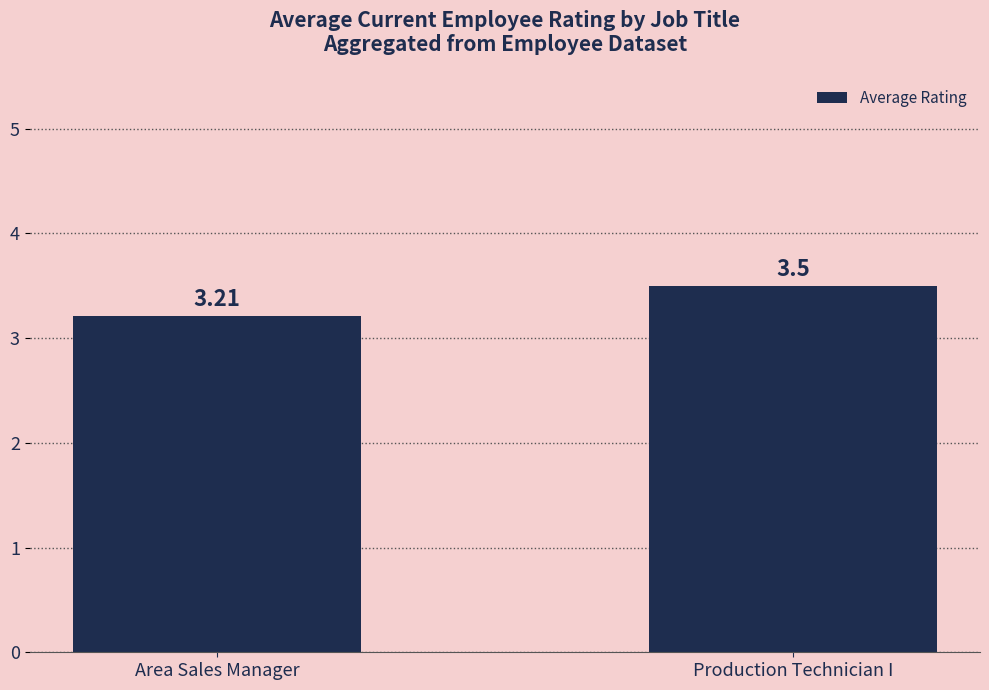

How many values are between 3 and 4?

2